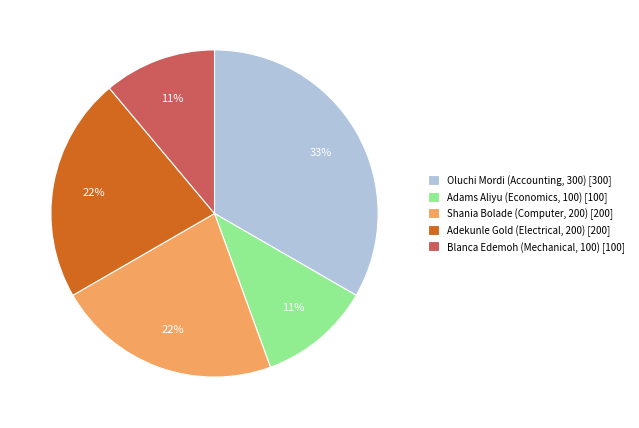

To the nearest percent, what is the difference between the Oluchi Mordi (Accounting, 300) [300] and Blanca Edemoh (Mechanical, 100) [100] slice percentages?

22%